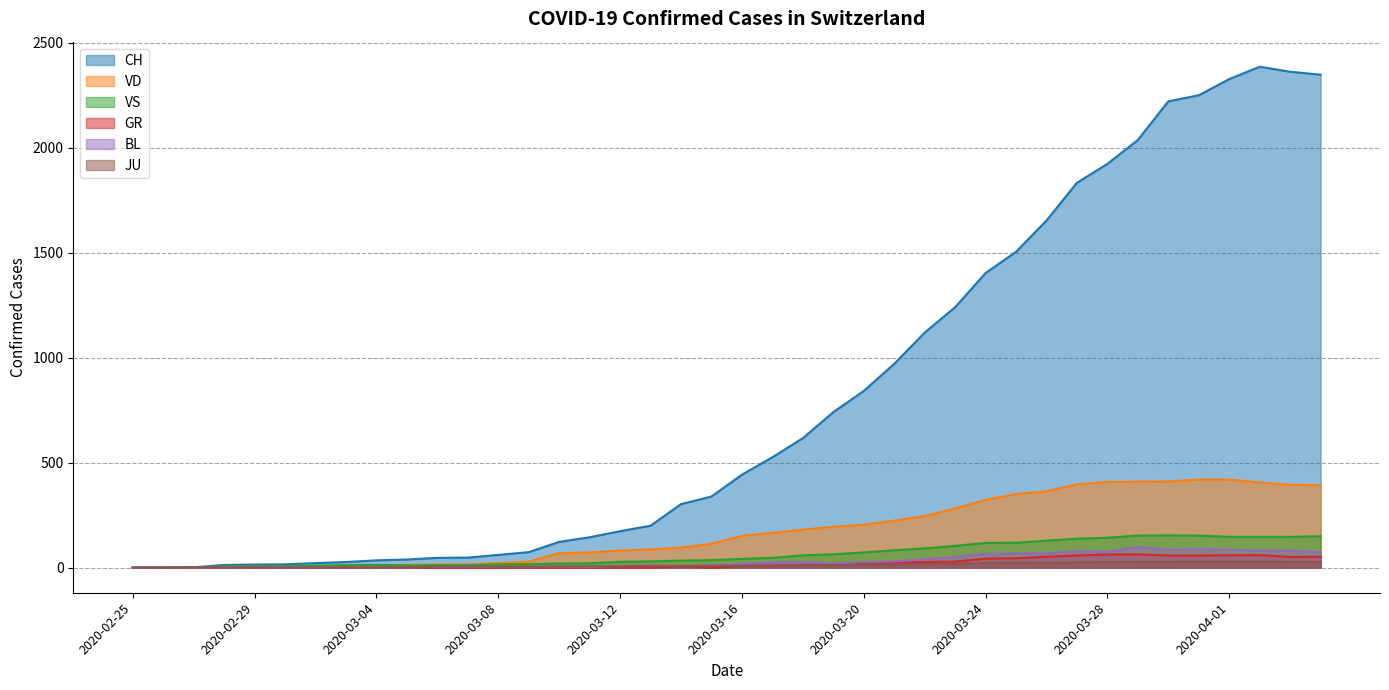

True or false: JU and VD cross at least once.

True